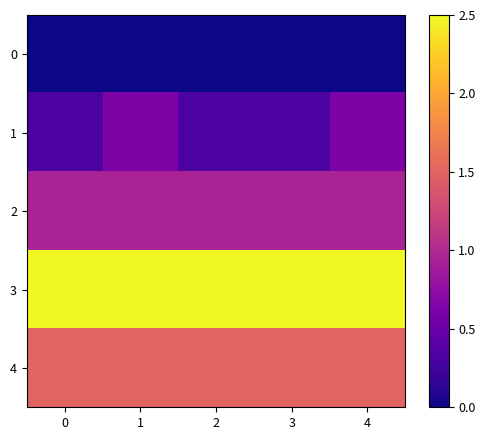

Count the number of categories in the chart.

5